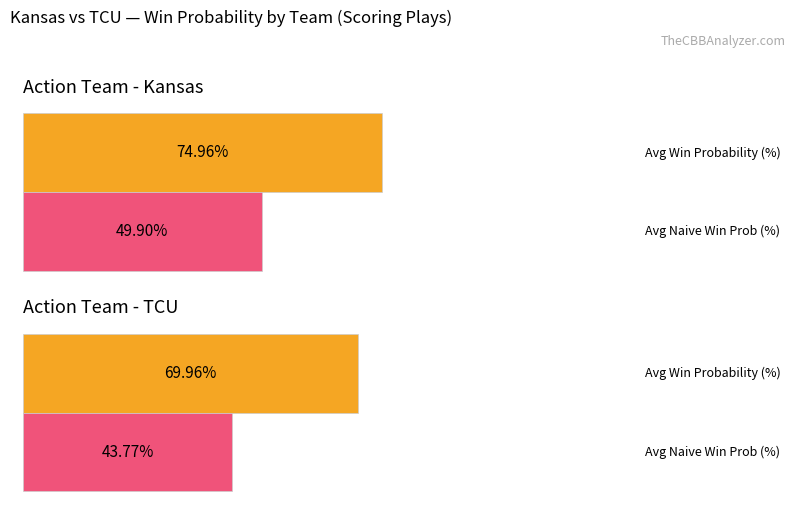

At how many categories does at least one series exceed 66?

2